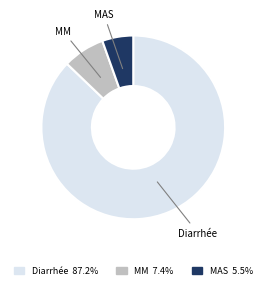

The MM slice represents 1% of the pie. True or false?

False